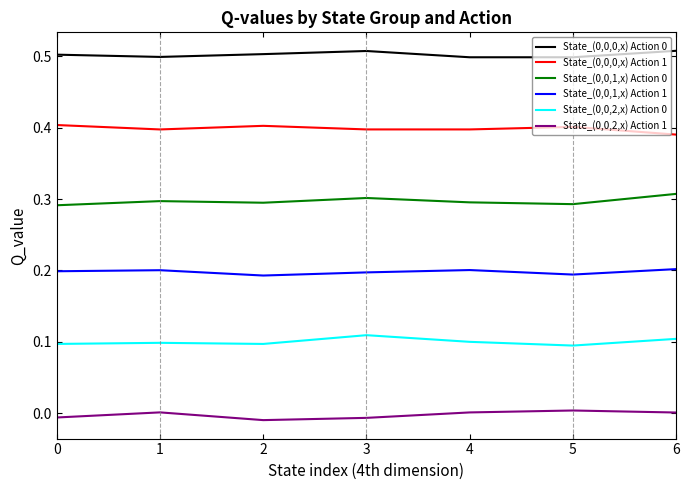

True or false: State_(0,0,2,x) Action 0 and State_(0,0,2,x) Action 1 cross at least once.

False